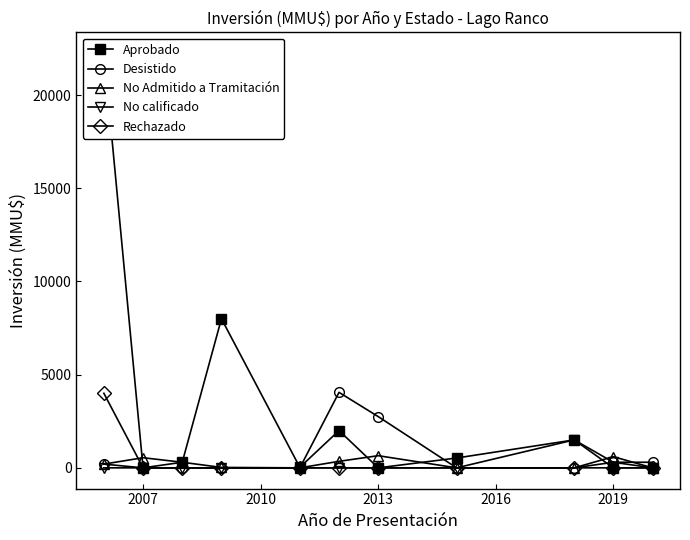

The value of No calificado at 2007 is 0. True or false?

True